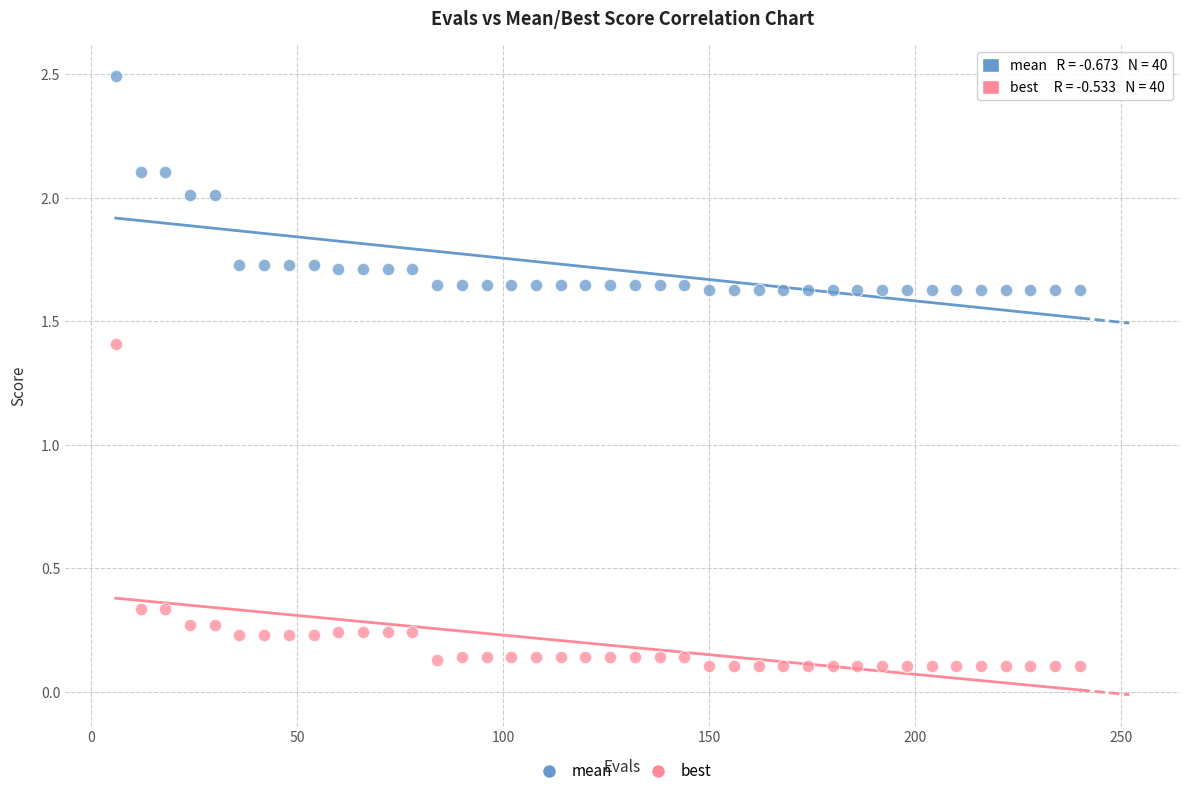

Which series has the widest spread of Y values?

best